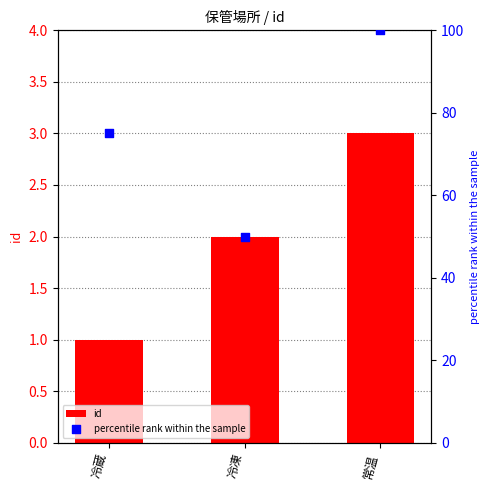

Which series contains the lowest Y value?

id